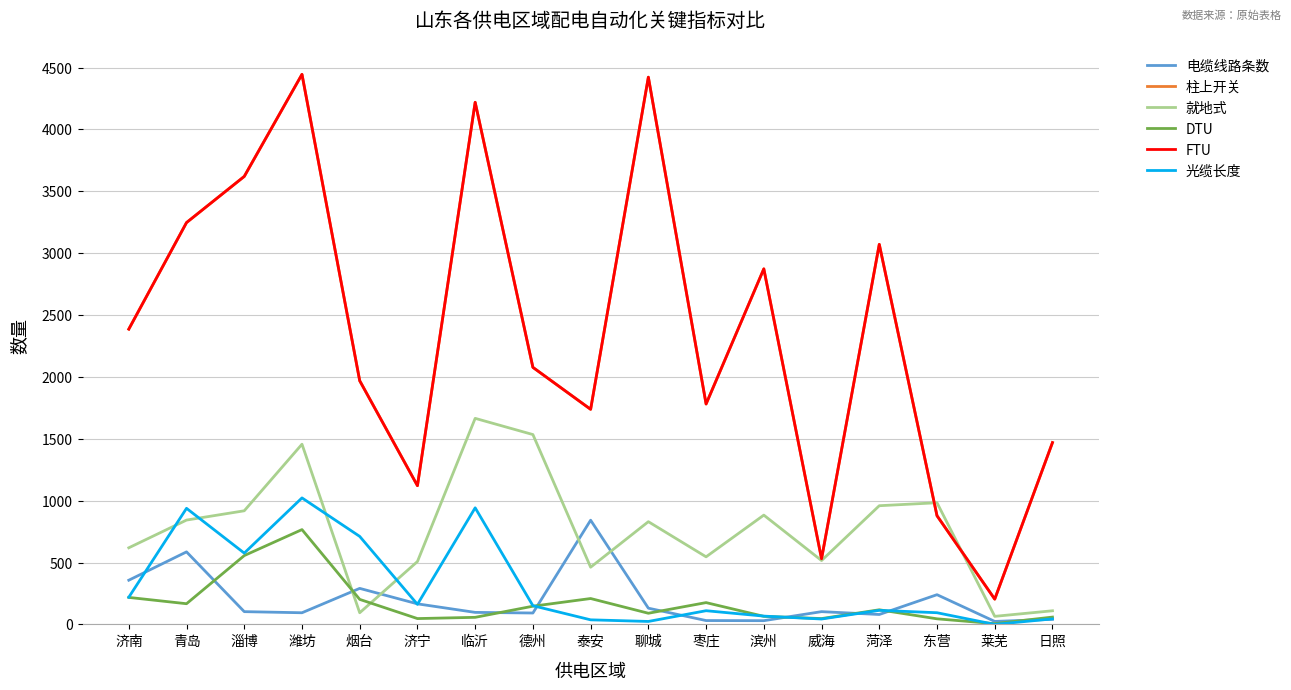

True or false: 光缆长度 and 柱上开关 cross at least once.

False